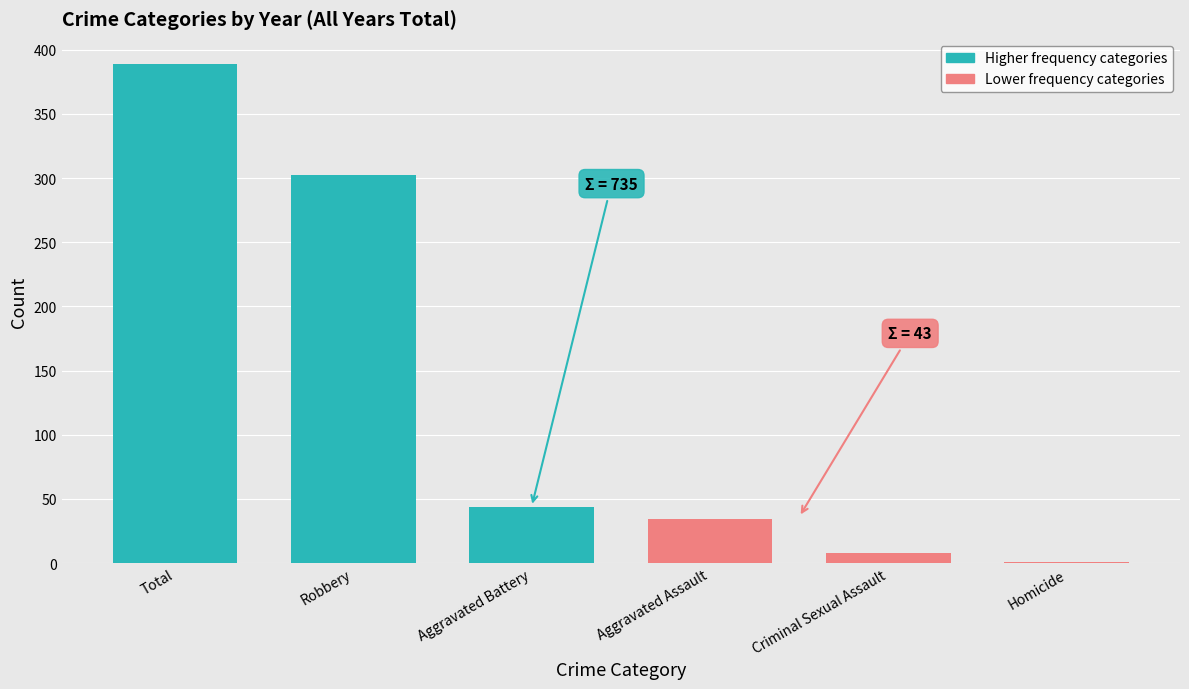

Are the bars horizontal?

No